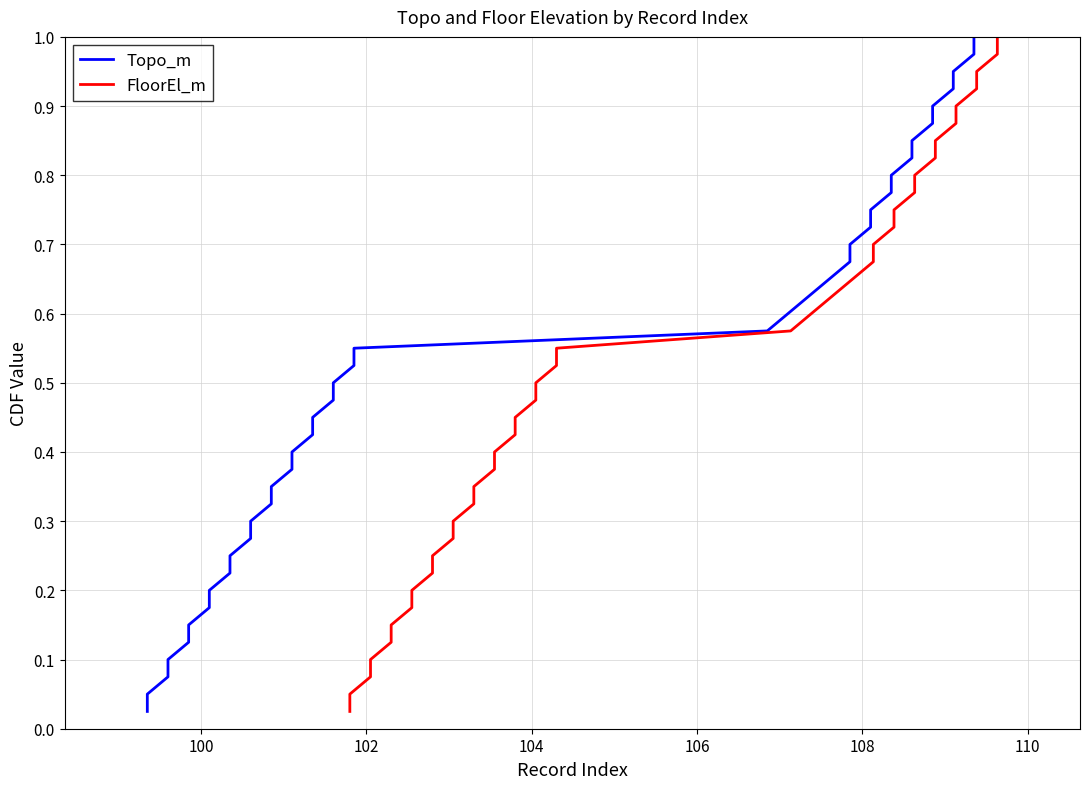

The value of FloorEl_m at 30 is 0.4. True or false?

False